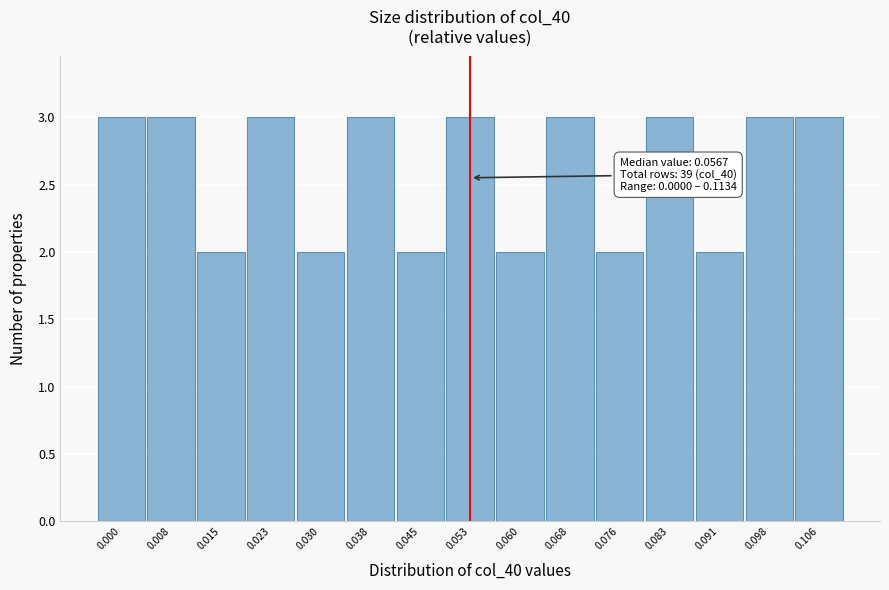

Reading left to right, what are all the values shown in this chart?

0.000=3	0.008=3	0.015=2	0.023=3	0.030=2	0.038=3	0.045=2	0.053=3	0.060=2	0.068=3	0.076=2	0.083=3	0.091=2	0.098=3	0.106=3